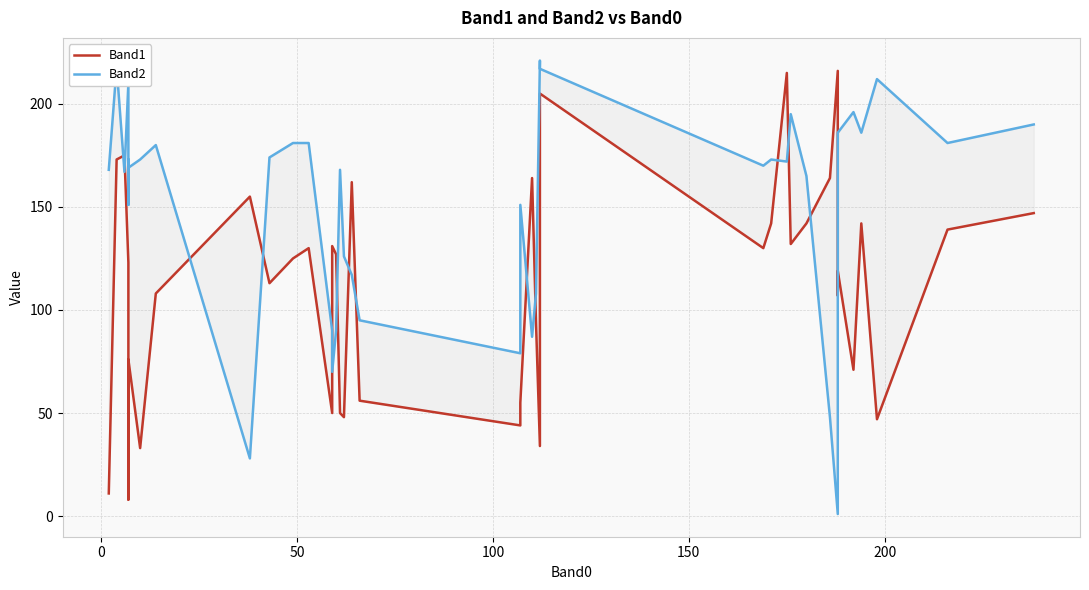

What is the average value of the Band1 series?

110